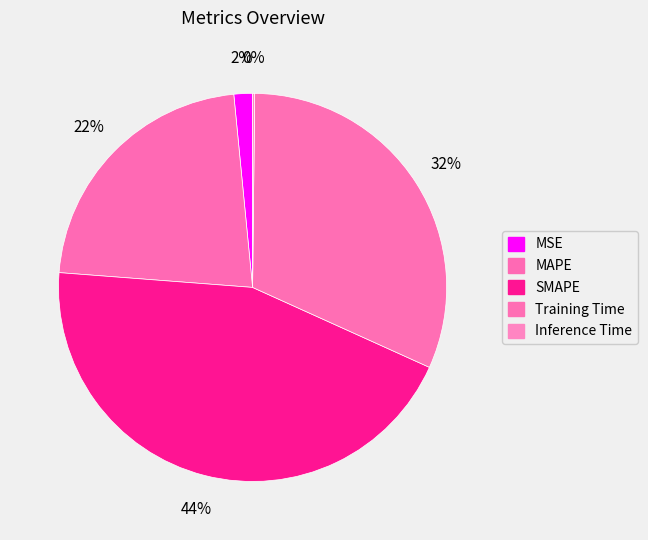

Do Training Time and MAPE together represent more than half of the pie?

Yes